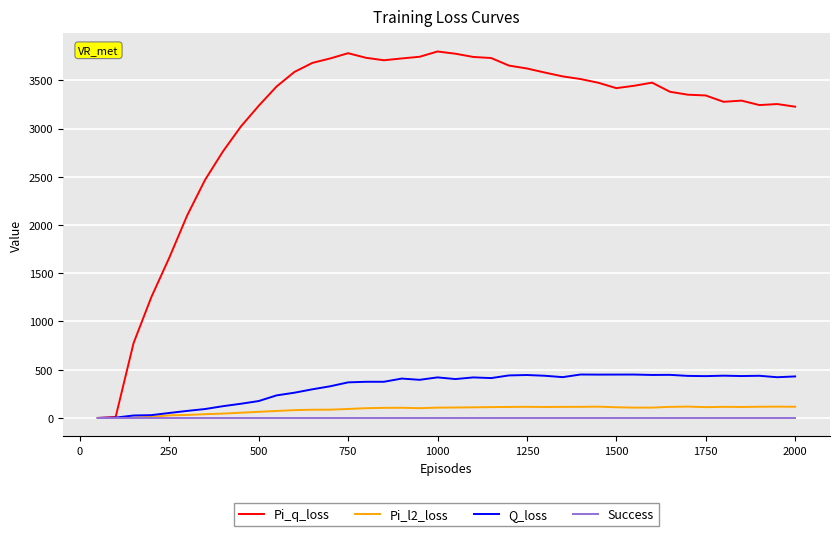

What is the maximum value shown in the chart?

3798.3